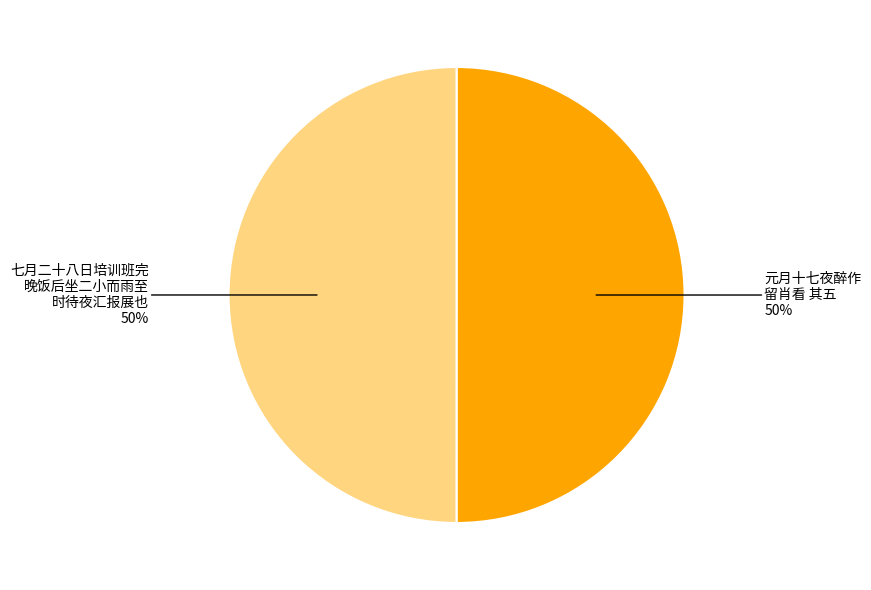

Approximately how many times larger is the value at 元月十七夜醉作 留肖看 其五 compared to 七月二十八日培训班完 晚饭后坐二小而雨至 时待夜汇报展也?

1.0